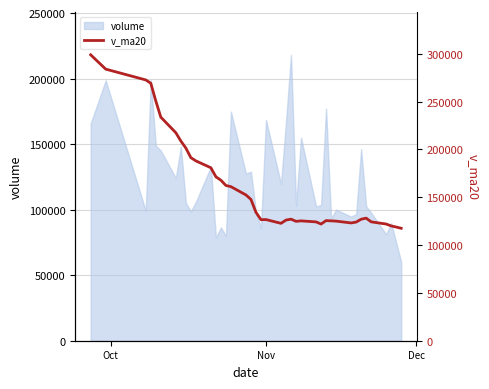

How many data points are less than 128176?

20